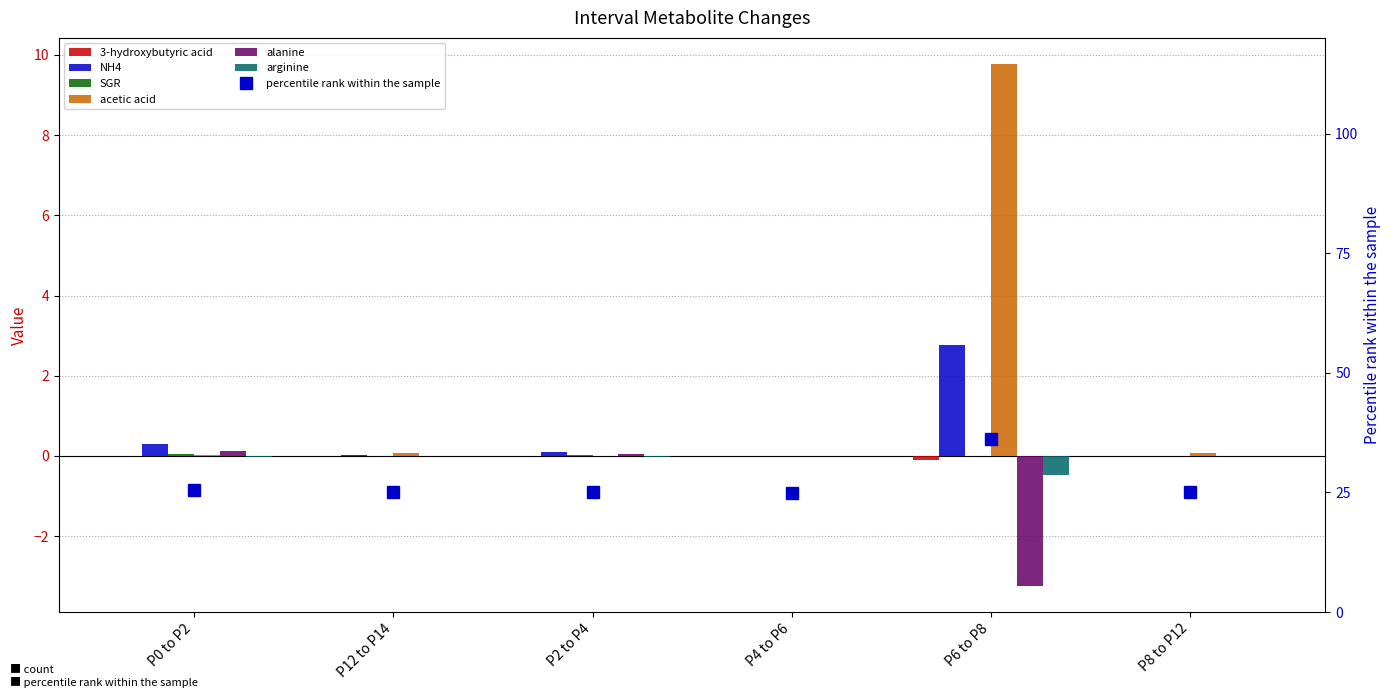

Count the number of categories in the chart.

6